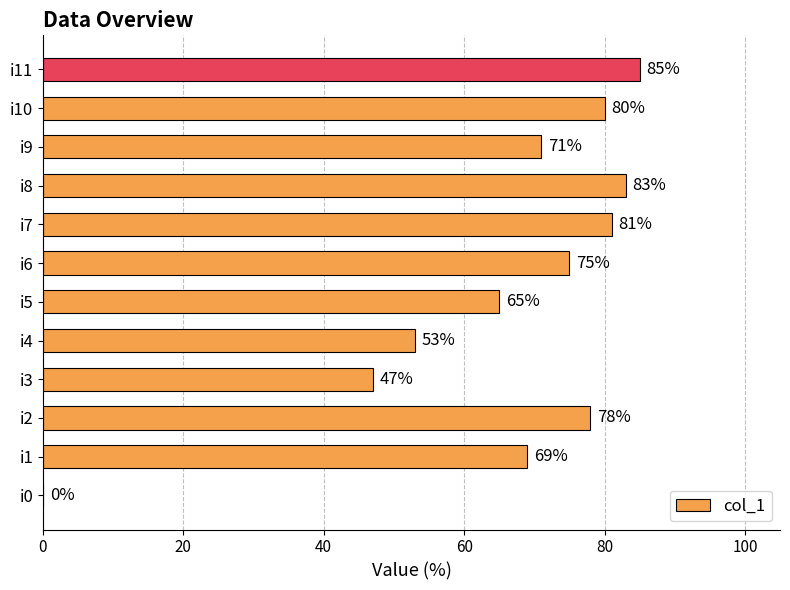

At which category does the chart reach its peak across all series?

i11